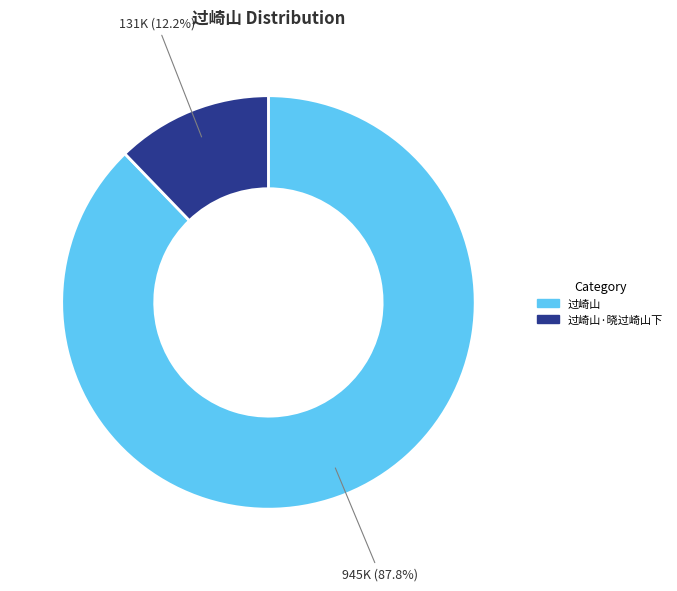

Is there any slice that represents more than half of the pie?

Yes